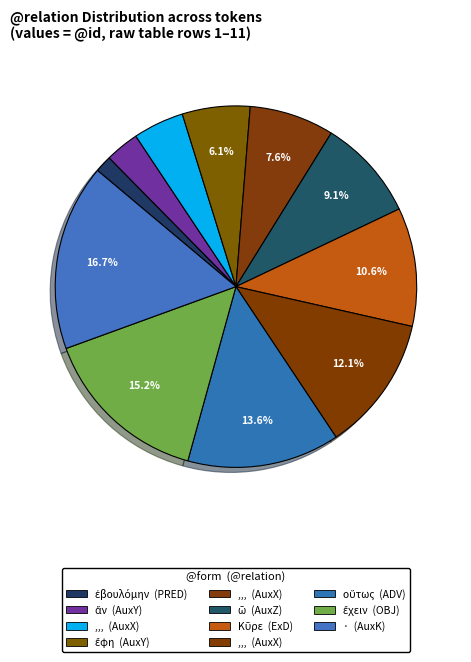

Count the number of slices in the pie.

11